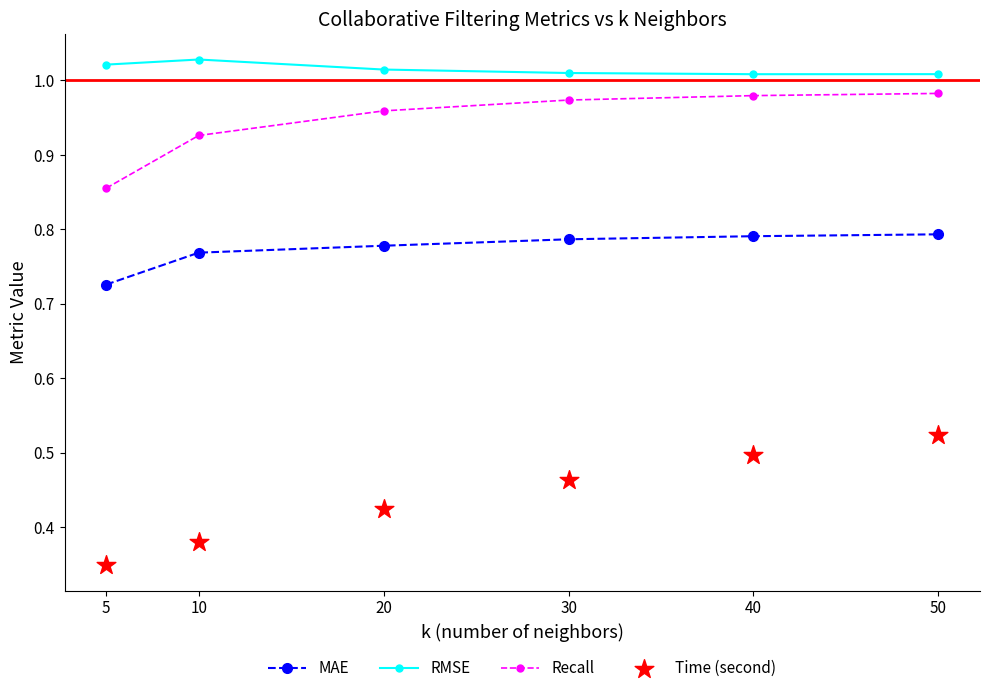

Which series contains the highest Y value?

RMSE